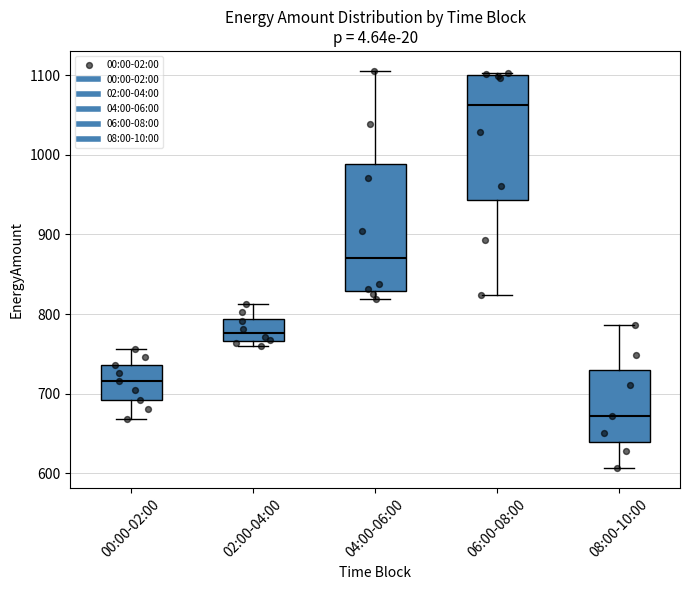

Reading left to right, read every box against the y-axis: the position of its median line, the range the box covers, and the ends of its whiskers. The values are not printed on the chart, so give them approximately, as read against the axis.

00:00-02:00: median 720, box 690 to 740, whiskers 670 to 760
02:00-04:00: median 780, box 770 to 790, whiskers 760 to 810
04:00-06:00: median 870, box 830 to 990, whiskers 820 to 1110
06:00-08:00: median 1060, box 940 to 1100, whiskers 820 to 1100 (just above the box's upper edge)
08:00-10:00: median 670, box 640 to 730, whiskers 610 to 790